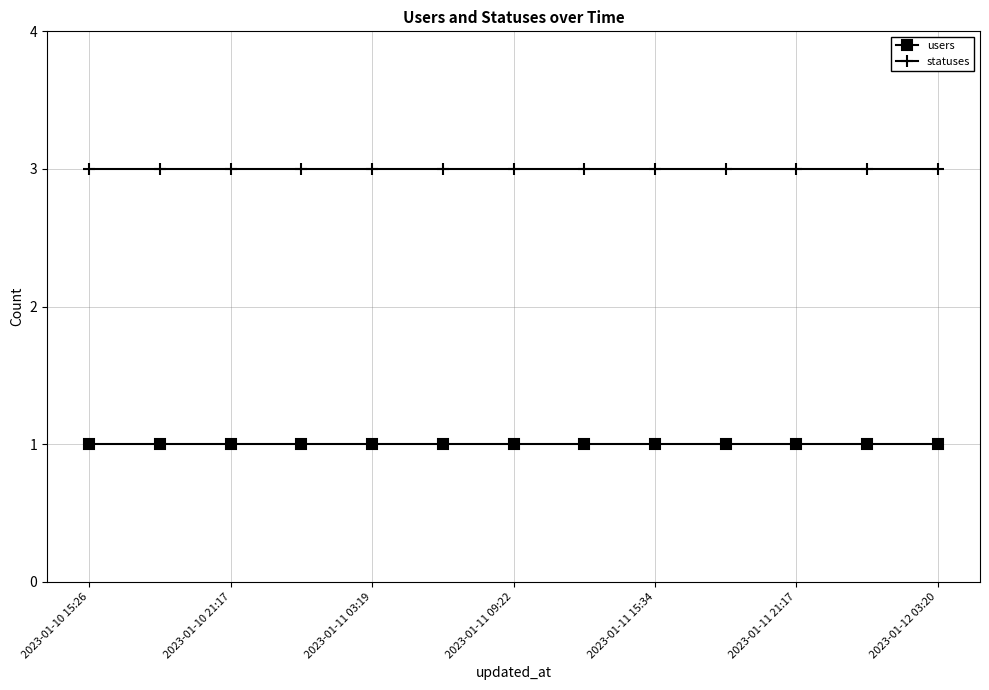

What is the highest value of the users series?

1